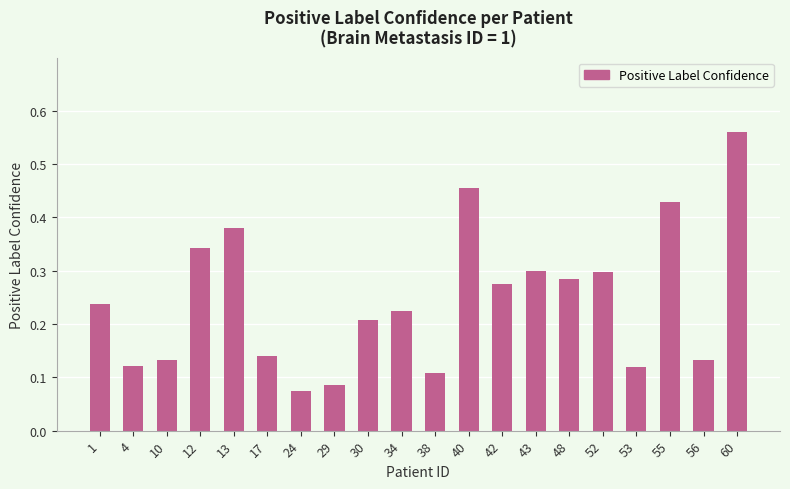

What is the sum of all values?

4.9